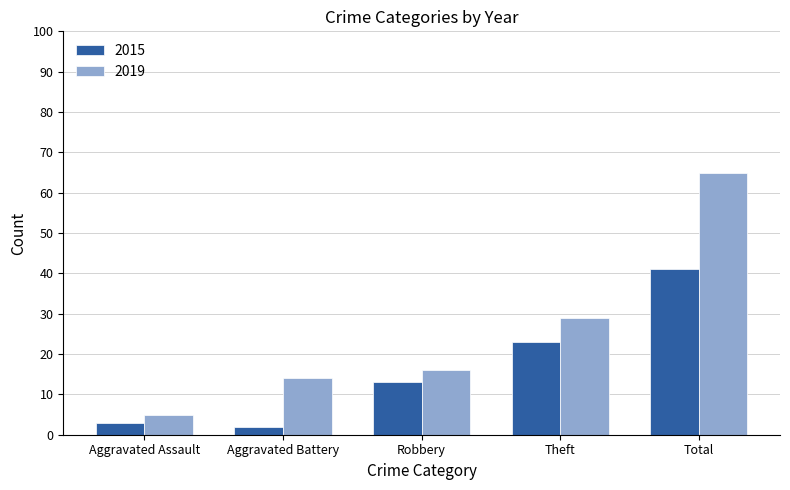

How many bars are there in each group?

2